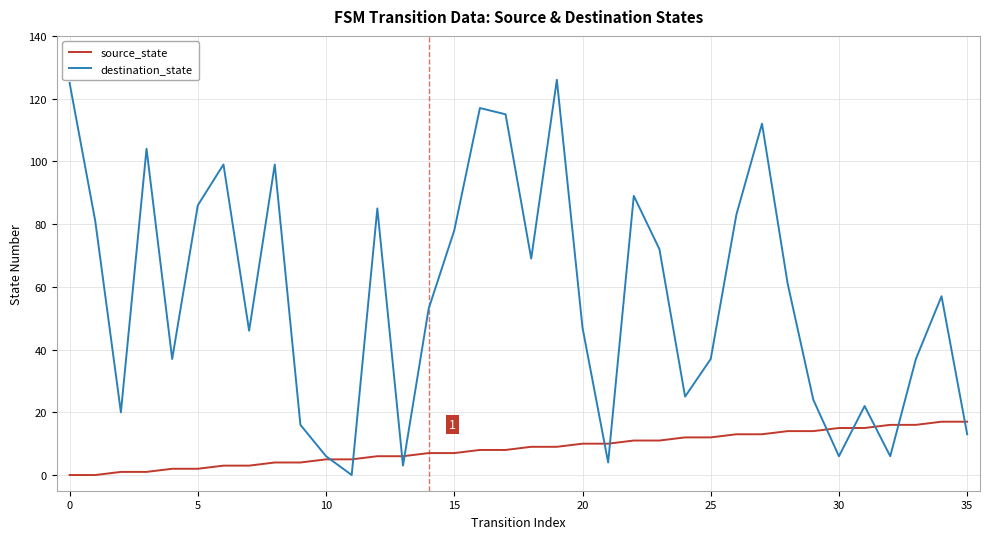

What is the sum of all source_state values?

306